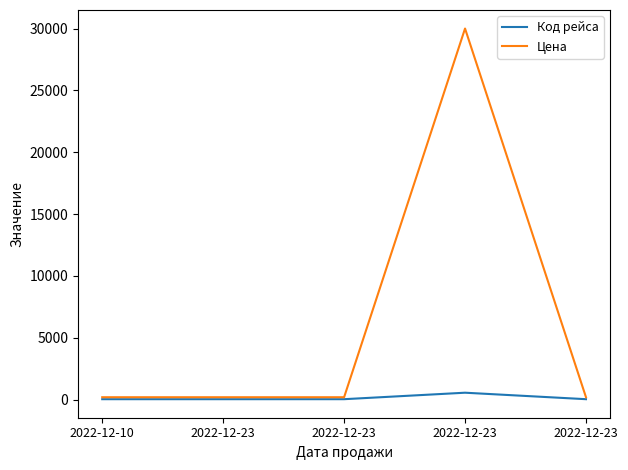

Is this an area chart (filled region under the line)?

No